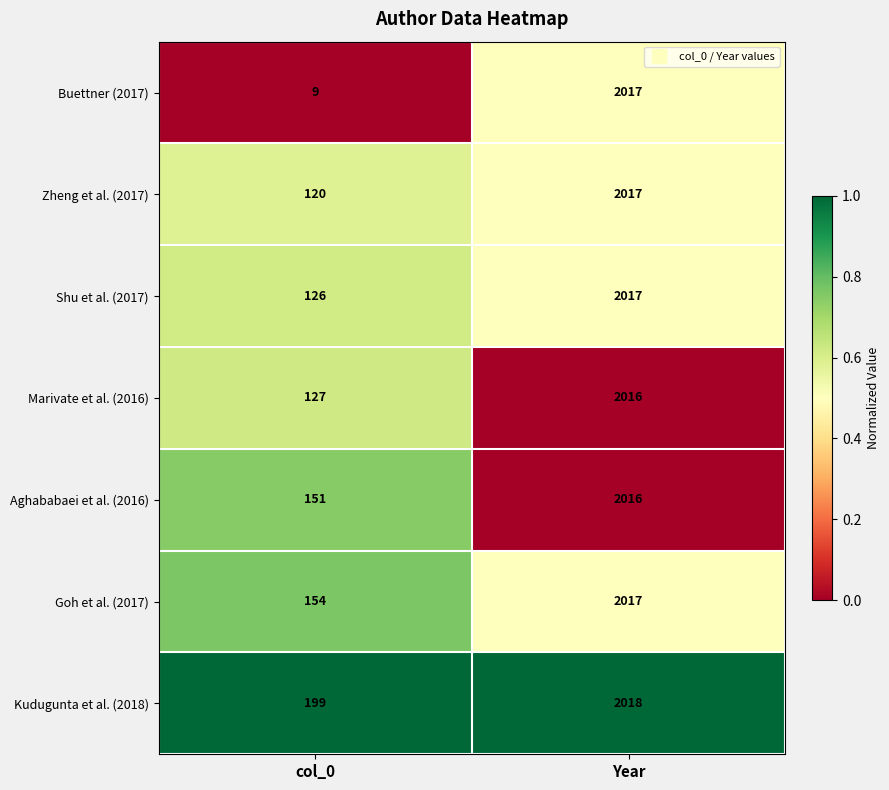

Which series has the largest total across all categories?

Kudugunta et al. (2018)